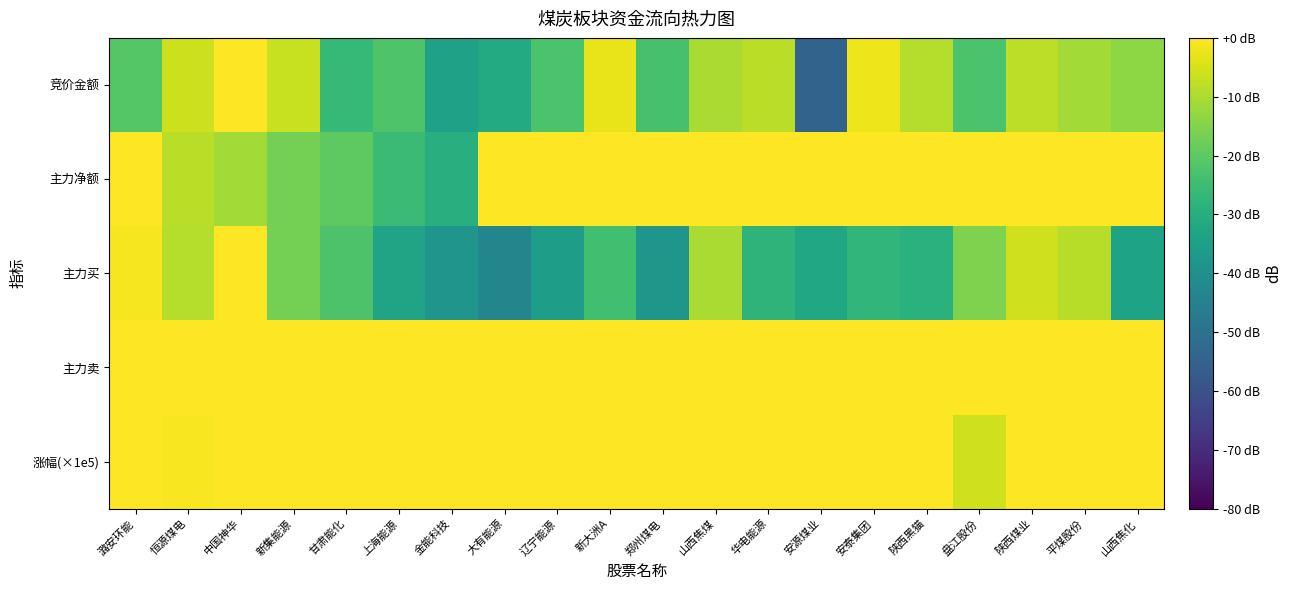

Reading left to right, extract all data points from this chart.

竞价金额: 潞安环能=-21.1	恒源煤电=-5.9	中国神华=0.0	新集能源=-6.7	甘肃能化=-26.5	上海能源=-22.0	金能科技=-34.1	大有能源=-31.0	辽宁能源=-22.6	新大洲A=-2.7	郑州煤电=-23.4	山西焦煤=-10.2	华电能源=-8.3	安源煤业=-54.7	安泰集团=-2.0	陕西黑猫=-8.9	盘江股份=-22.7	陕西煤业=-8.0	平煤股份=-11.2	山西焦化=-13.7
主力净额: 潞安环能=0.0	恒源煤电=-8.2	中国神华=-11.0	新集能源=-16.8	甘肃能化=-19.9	上海能源=-25.6	金能科技=-29.6	大有能源=40.9	辽宁能源=36.7	新大洲A=26.8	郑州煤电=23.8	山西焦煤=23.1	华电能源=22.1	安源煤业=21.4	安泰集团=19.7	陕西黑猫=19.3	盘江股份=18.2	陕西煤业=16.9	平煤股份=16.6	山西焦化=16.3
主力买: 潞安环能=-1.0	恒源煤电=-8.9	中国神华=0.0	新集能源=-16.6	甘肃能化=-22.2	上海能源=-33.4	金能科技=-38.4	大有能源=-43.2	辽宁能源=-35.4	新大洲A=-24.1	郑州煤电=-37.6	山西焦煤=-10.1	华电能源=-28.0	安源煤业=-32.0	安泰集团=-27.2	陕西黑猫=-28.9	盘江股份=-15.5	陕西煤业=-5.8	平煤股份=-8.7	山西焦化=-33.7
主力卖: 潞安环能=3.1	恒源煤电=10.9	中国神华=-0.0	新集能源=18.3	甘肃能化=24.8	上海能源=40.3	金能科技=46.8	大有能源=40.3	辽宁能源=33.2	新大洲A=22.1	郑州煤电=30.4	山西焦煤=9.1	华电能源=24.1	安源煤业=26.3	安泰集团=22.8	陕西黑猫=23.6	盘江股份=13.5	陕西煤业=4.7	平煤股份=7.3	山西焦化=24.3
涨幅(×1e5): 潞安环能=15.0	恒源煤电=-0.7	中国神华=1.5	新集能源=7.6	甘肃能化=9.1	上海能源=18.3	金能科技=-0.0	大有能源=17.1	辽宁能源=7.3	新大洲A=8.5	郑州煤电=5.8	山西焦煤=15.3	华电能源=-0.0	安源煤业=3.0	安泰集团=7.8	陕西黑猫=8.7	盘江股份=-5.6	陕西煤业=1.1	平煤股份=9.5	山西焦化=19.5